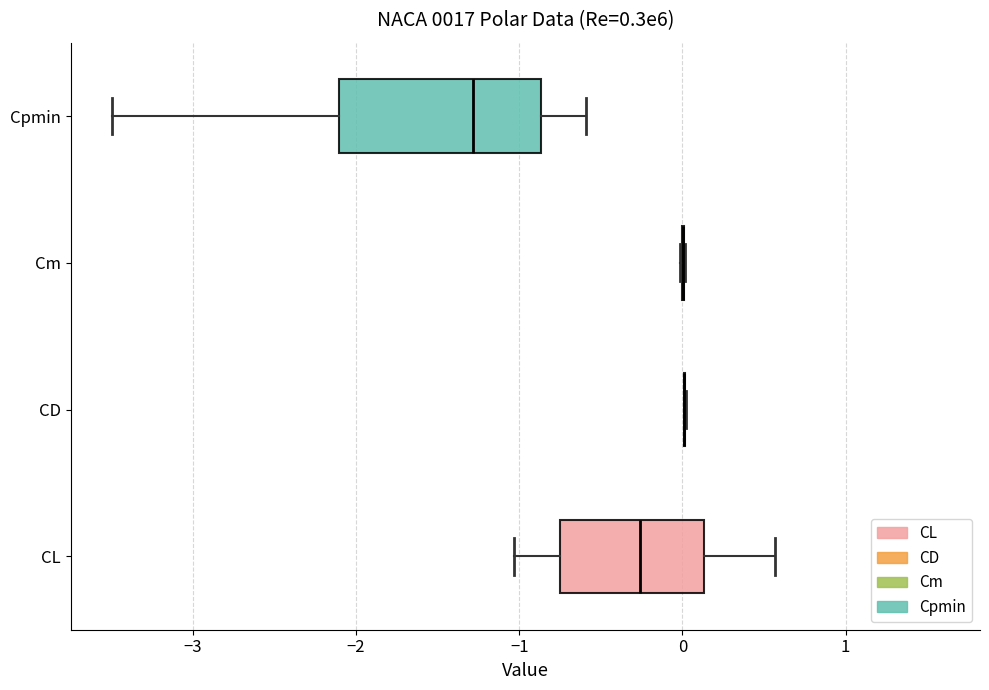

Comparing the boxes themselves (not the whiskers), which one is the widest?

Cpmin